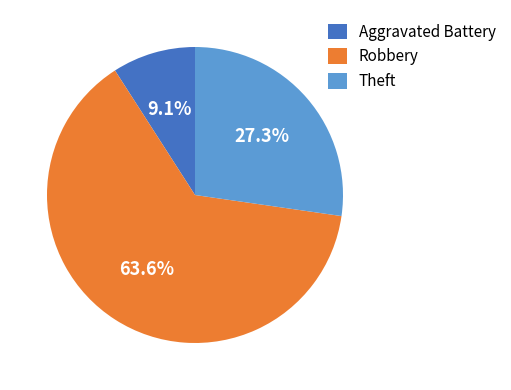

Which has a higher value, Aggravated Battery or Robbery?

Robbery